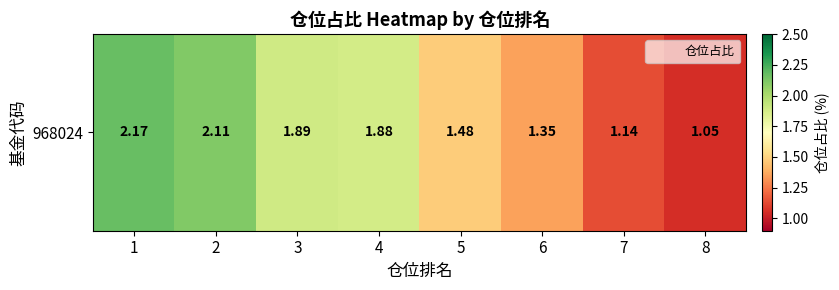

Which label corresponds to the largest value in the chart?

1